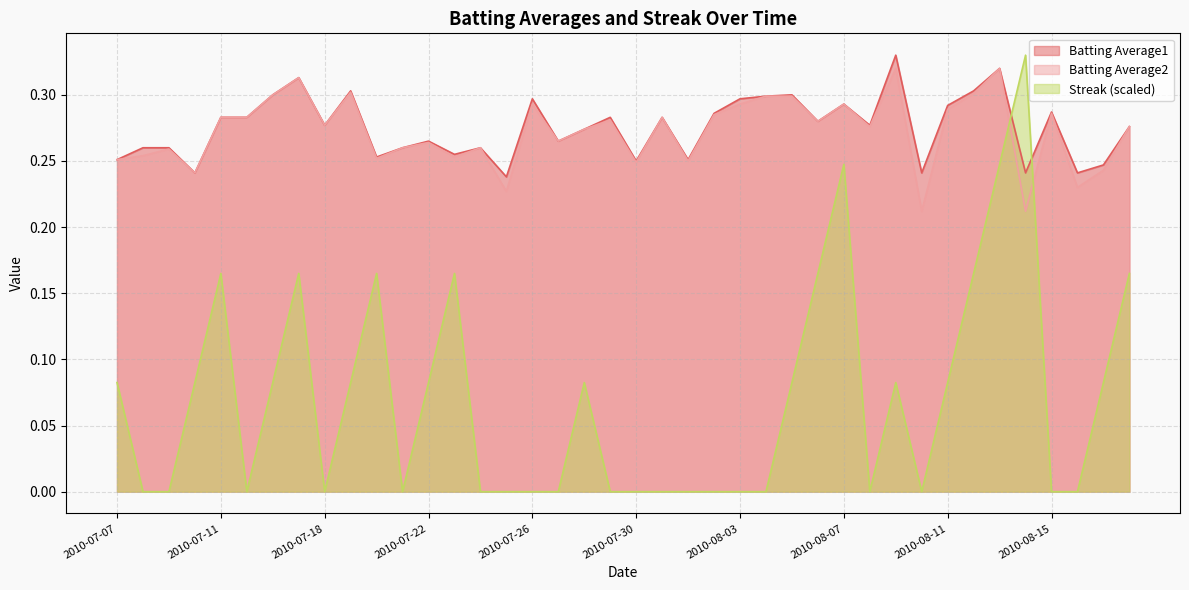

Rank the categories by Batting Average1 value from highest to lowest.

2010-08-09, 2010-08-13, 2010-07-17, 2010-07-19, 2010-08-12, 2010-07-16, 2010-08-05, 2010-08-04, 2010-07-26, 2010-08-03, 2010-08-07, 2010-08-11, 2010-08-15, 2010-08-02, 2010-07-11, 2010-07-15, 2010-07-29, 2010-07-31, 2010-08-06, 2010-07-18, 2010-08-08, 2010-08-18, 2010-07-28, 2010-07-22, 2010-07-27, 2010-07-08, 2010-07-09, 2010-07-21, 2010-07-24, 2010-07-23, 2010-07-20, 2010-07-07, 2010-08-01, 2010-07-30, 2010-08-17, 2010-07-10, 2010-08-10, 2010-08-14, 2010-08-16, 2010-07-25